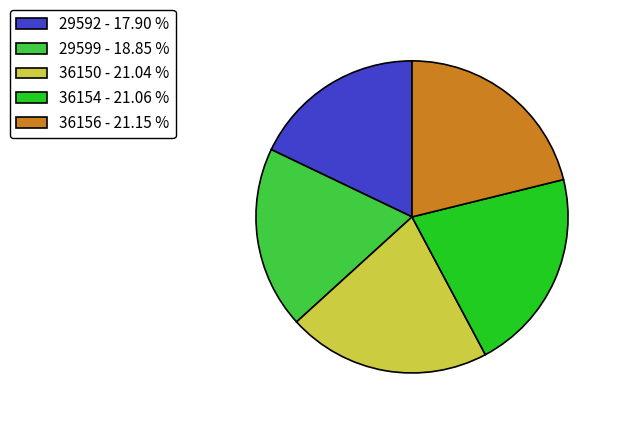

Approximately how many times larger is the value at 36156 compared to 29599?

1.1